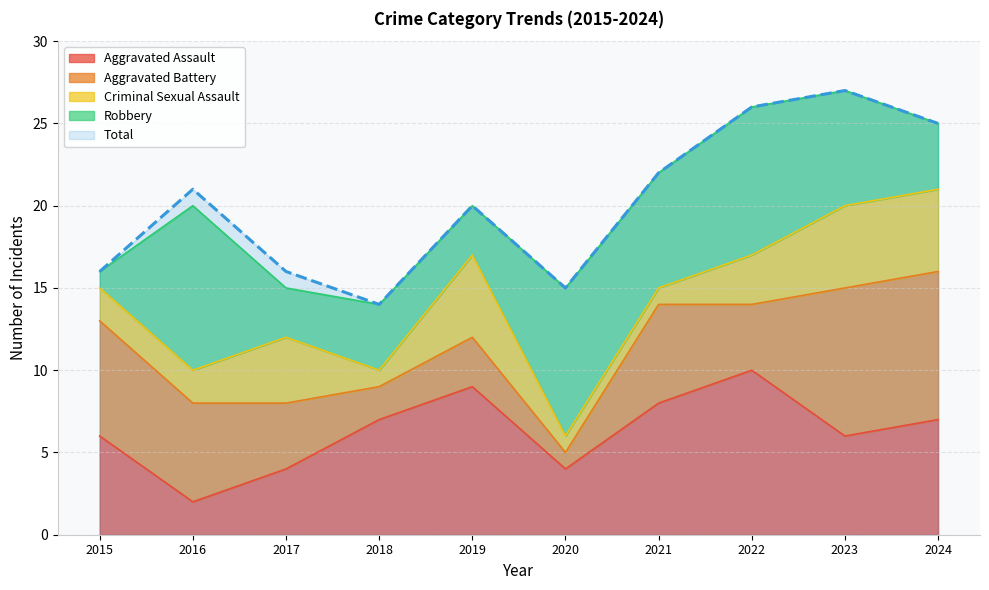

At which label does Total reach its minimum?

2018